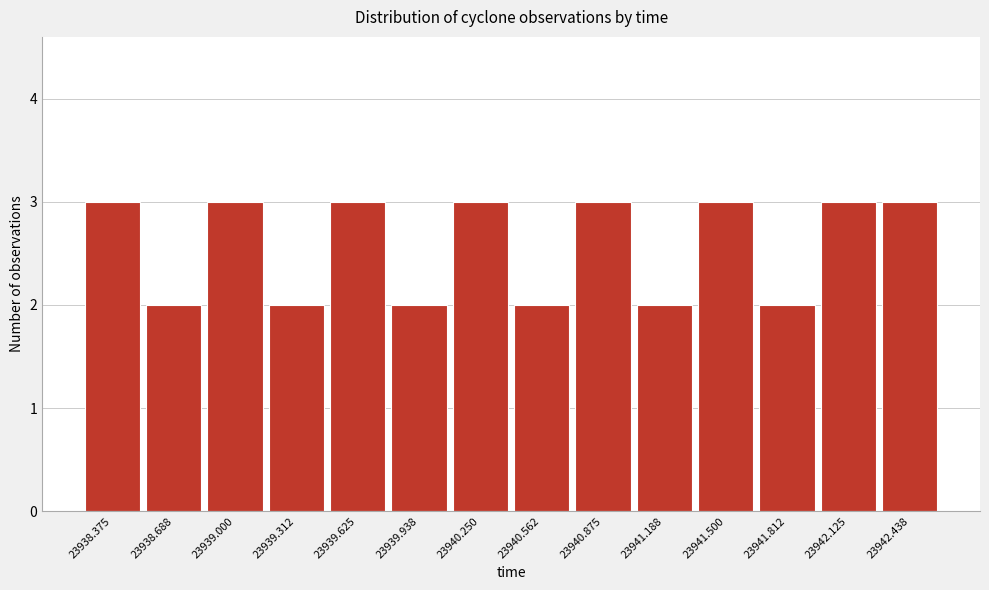

Reading right to left, list all the values displayed in this chart.

23942.438=3	23942.125=3	23941.812=2	23941.500=3	23941.188=2	23940.875=3	23940.562=2	23940.250=3	23939.938=2	23939.625=3	23939.312=2	23939.000=3	23938.688=2	23938.375=3